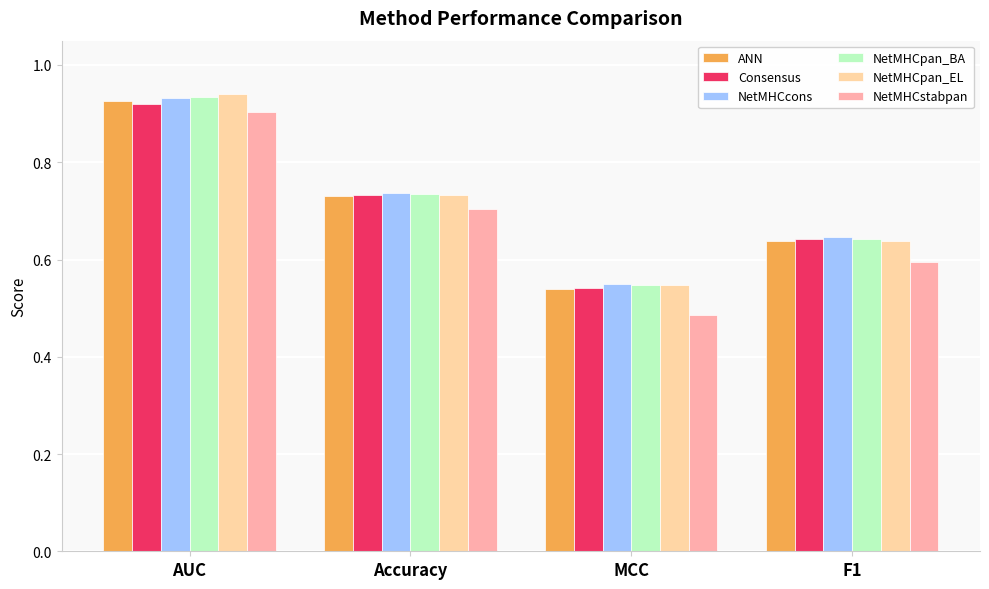

What are all the series names shown in the legend?

ANN, Consensus, NetMHCcons, NetMHCpan_BA, NetMHCpan_EL, NetMHCstabpan